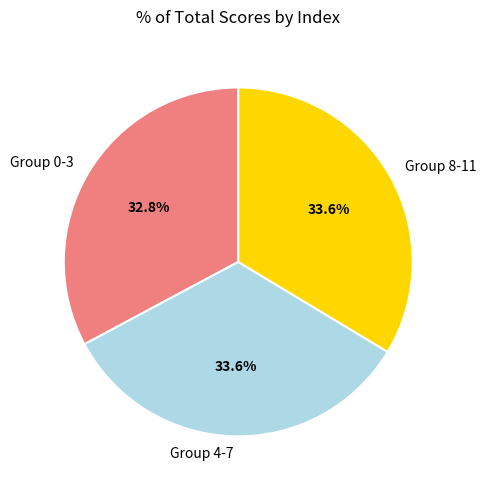

How many slices are in this pie chart?

3